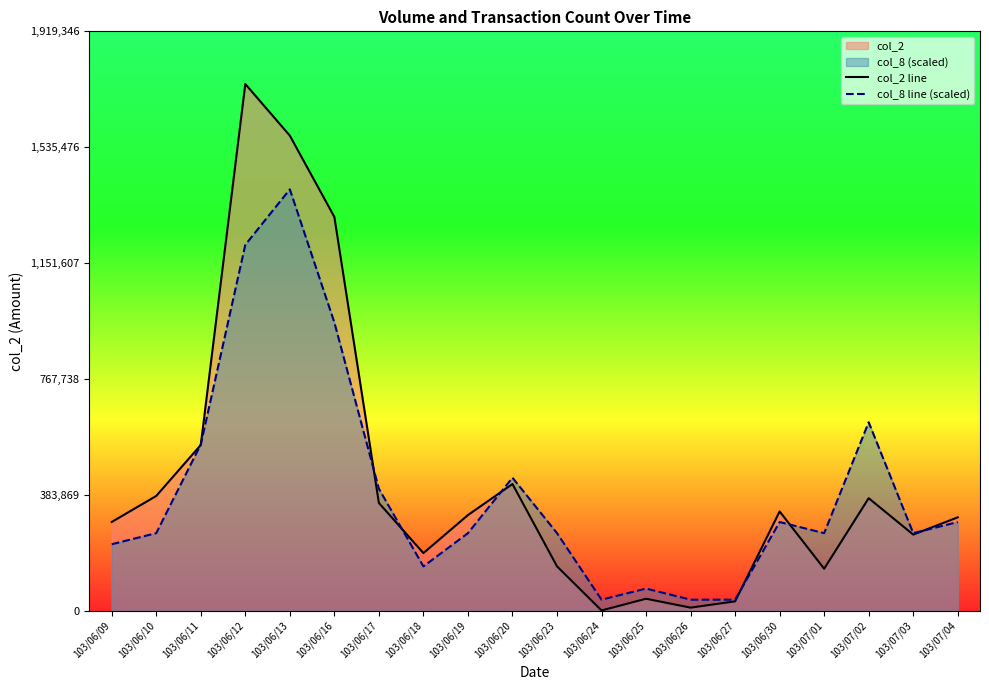

What is the sum of the col_2 line values at 103/06/18 and 103/06/20?

610770.0